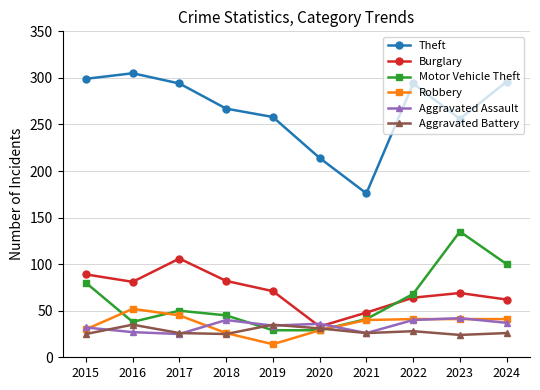

The Theft series shows 150 at 2023. True or false?

False